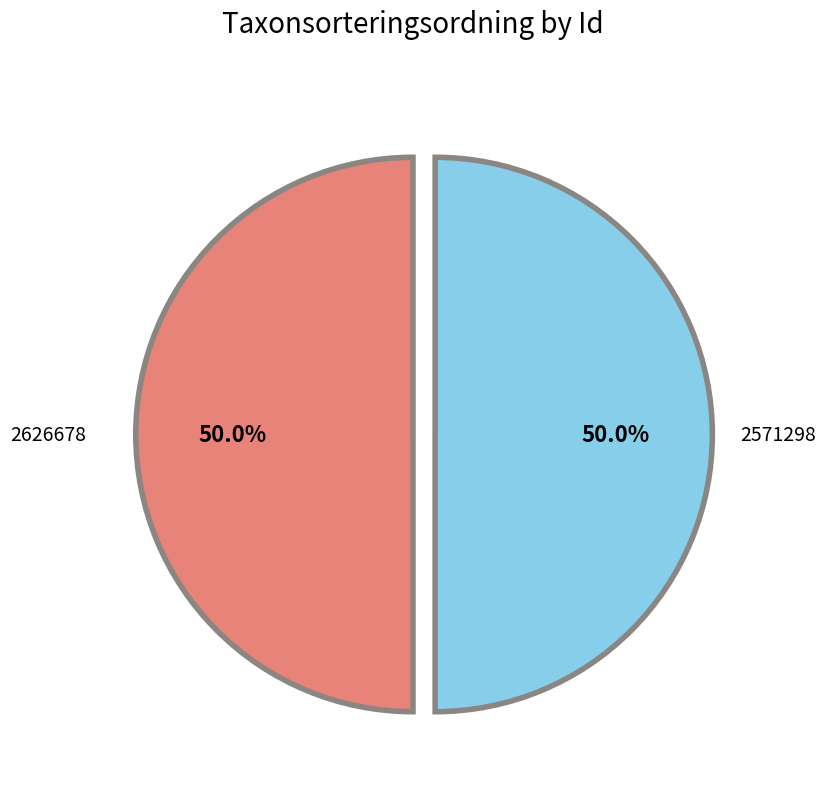

Count the number of slices in the pie.

2